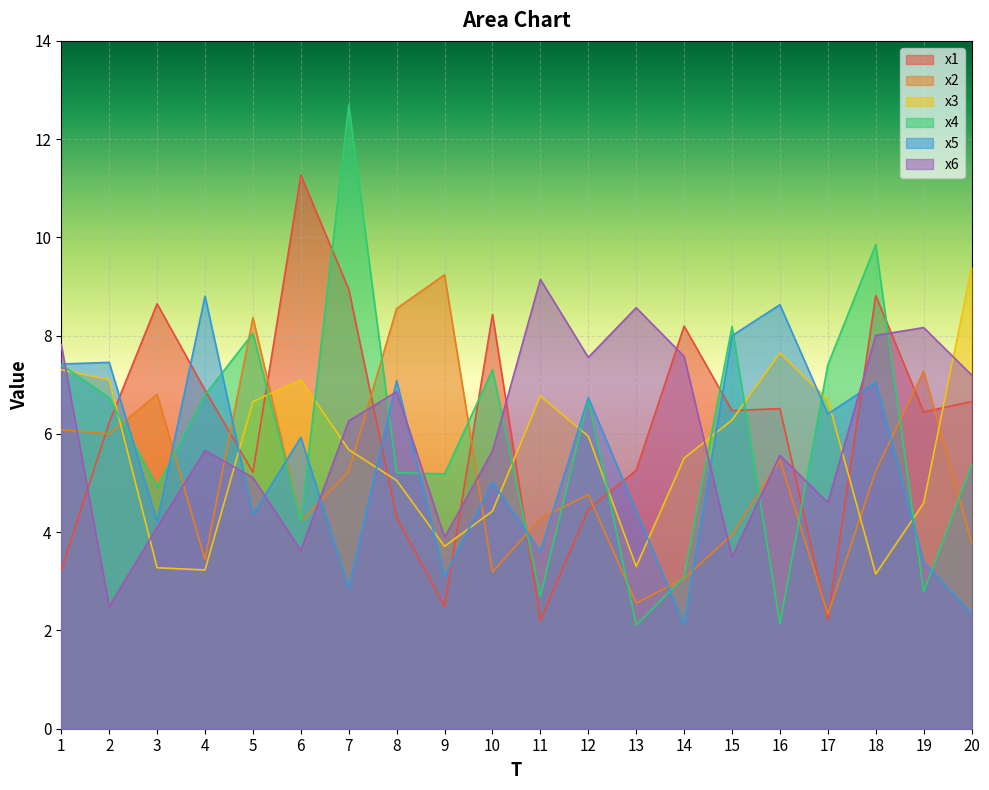

What is the value of the x3 point at the 7th from the left?

5.7